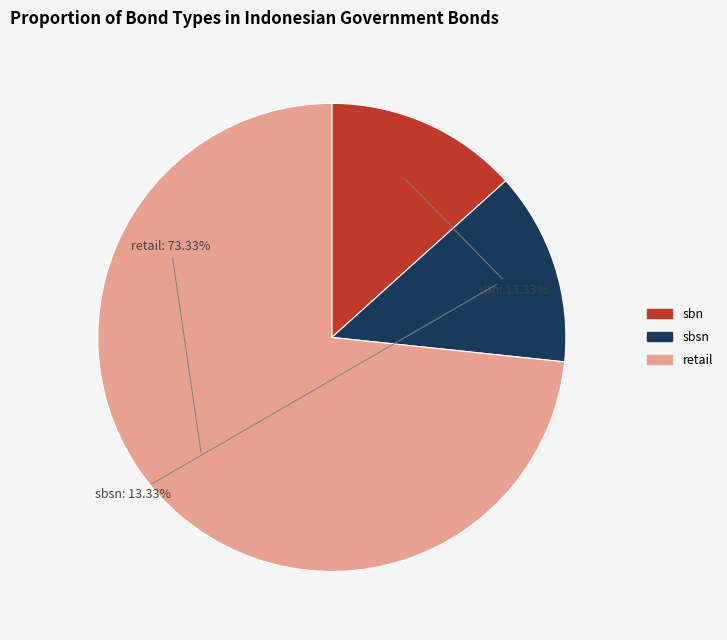

Is sbn the majority of the pie?

No